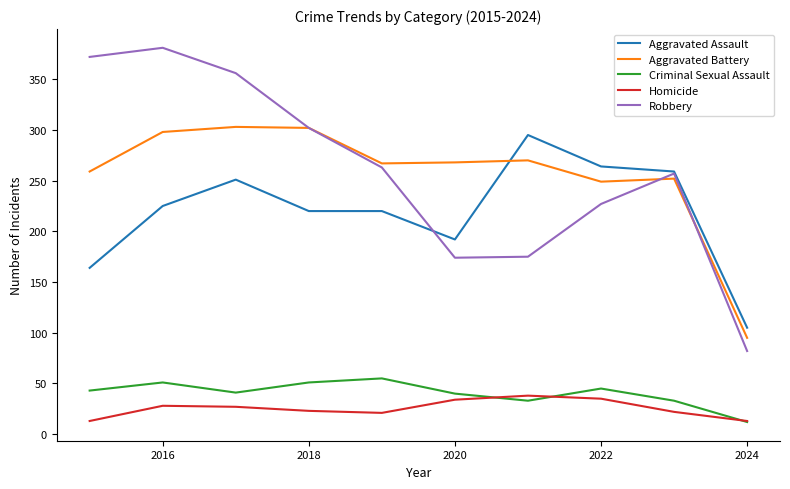

True or false: Homicide has more than 1 interior local peaks.

True